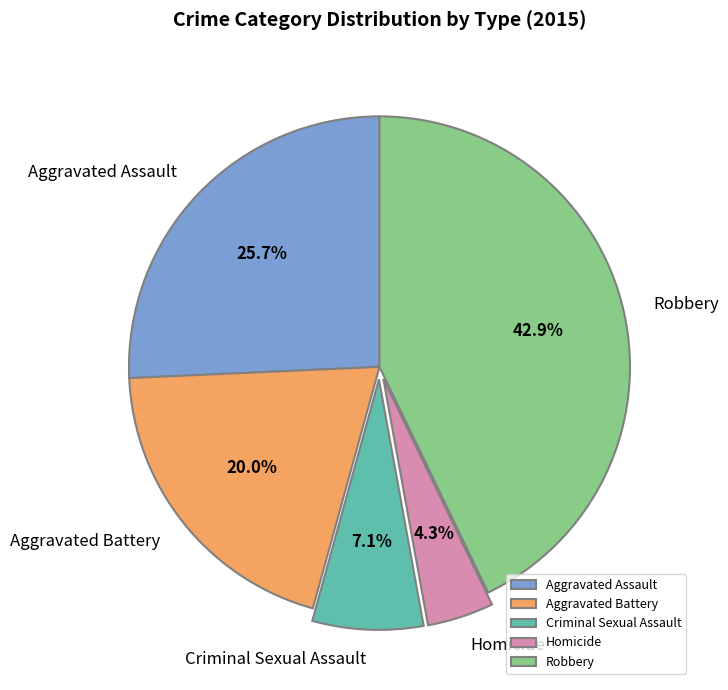

Does any single category account for the majority?

No